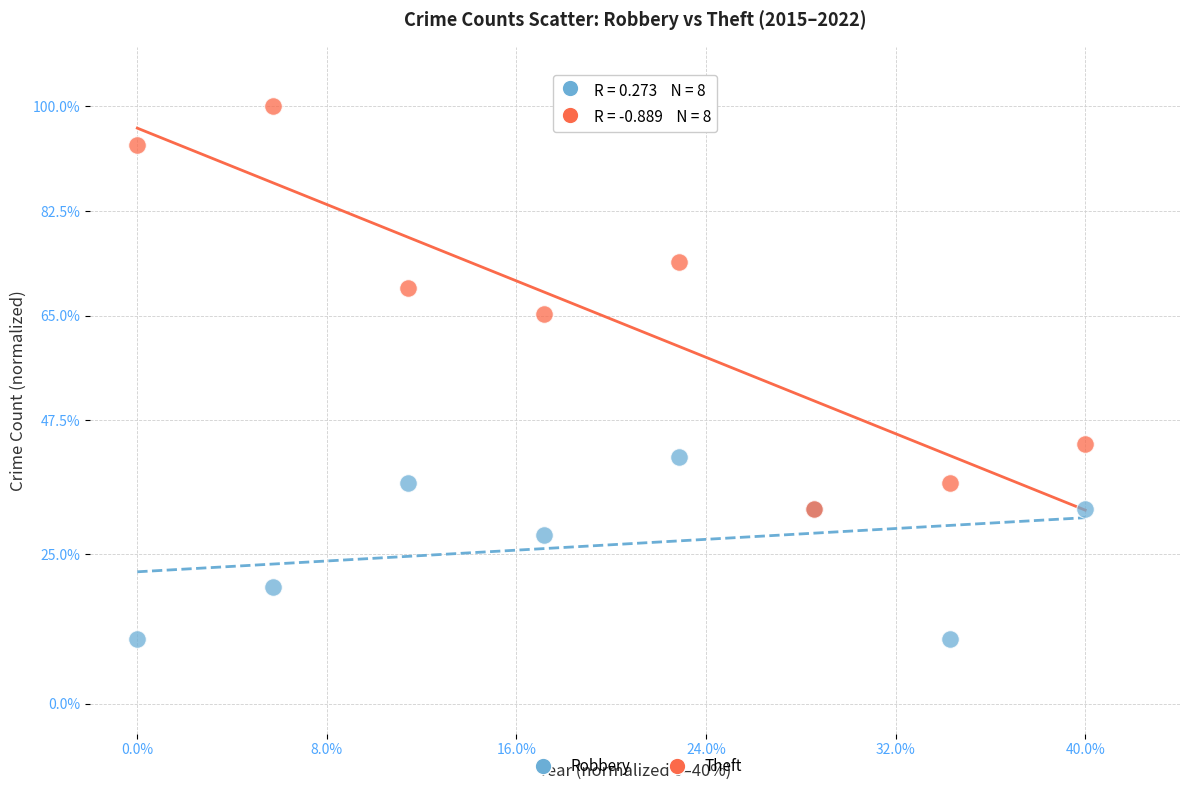

What are all the series names shown in the legend?

Robbery, Theft